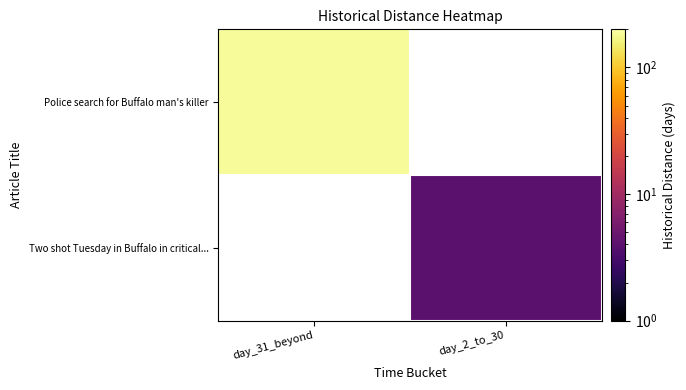

What is the maximum value shown in the chart?

186.0